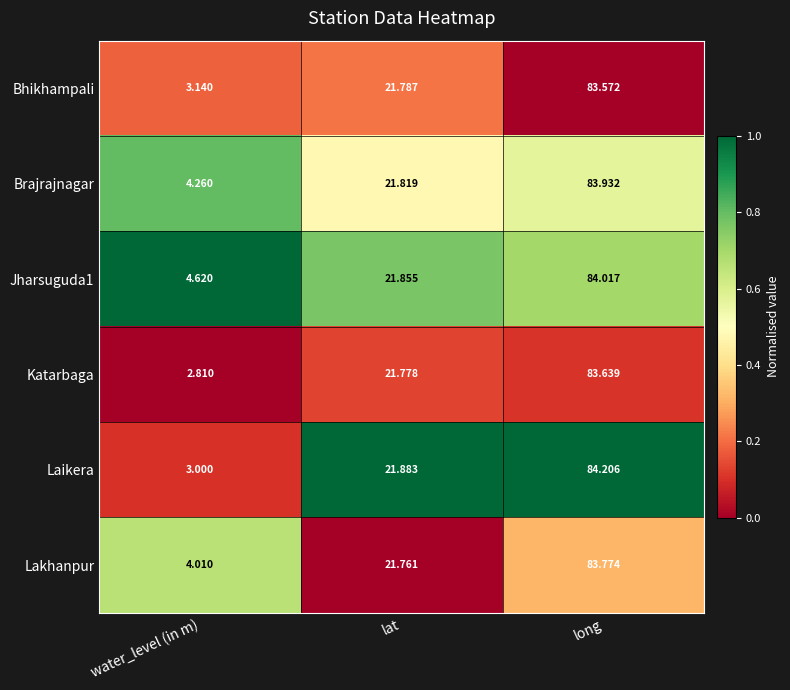

List the labels in order of Katarbaga value, smallest first.

water_level (in m), lat, long